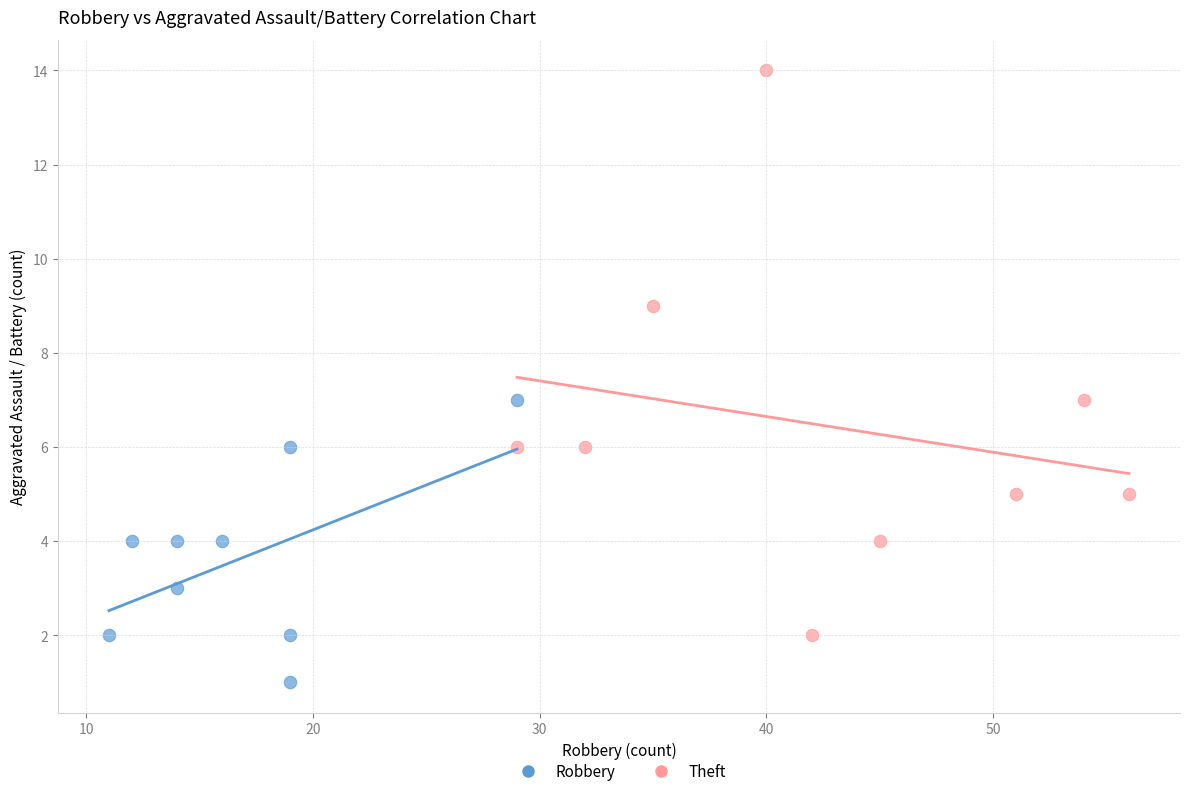

Which series reaches the minimum Y coordinate?

Robbery